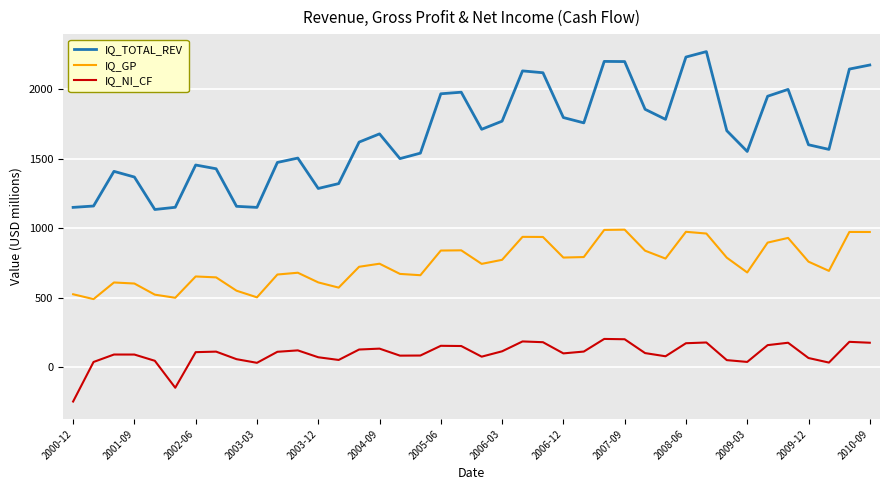

How many distinct data groups are displayed?

3